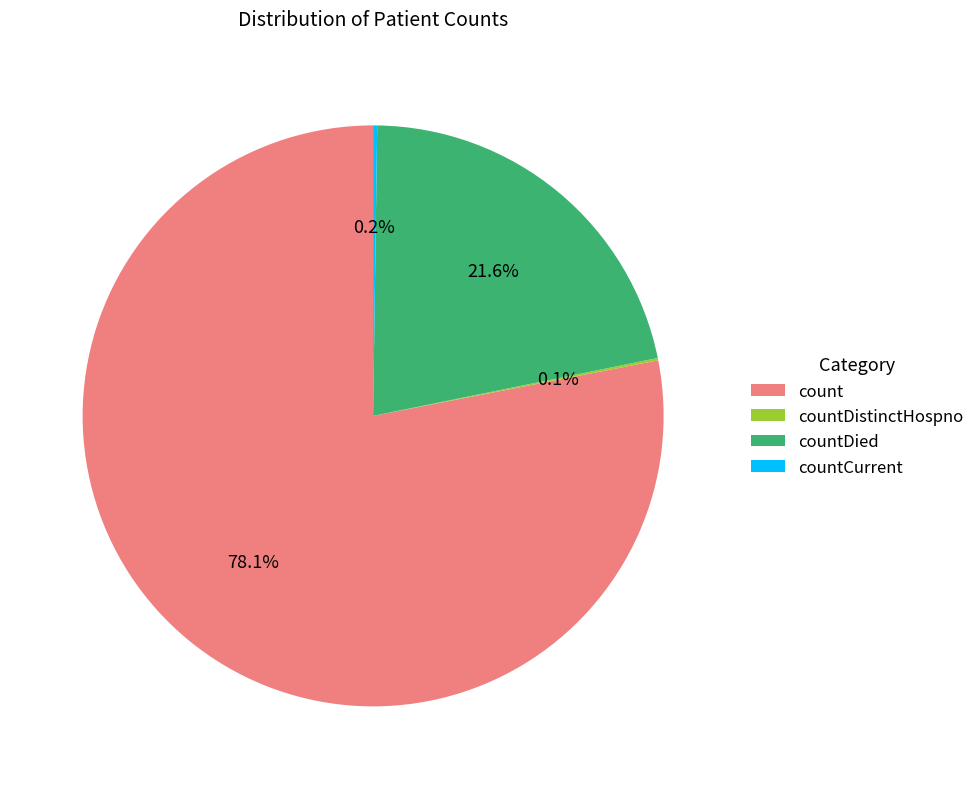

What percentage is NOT represented by count?

21.9%